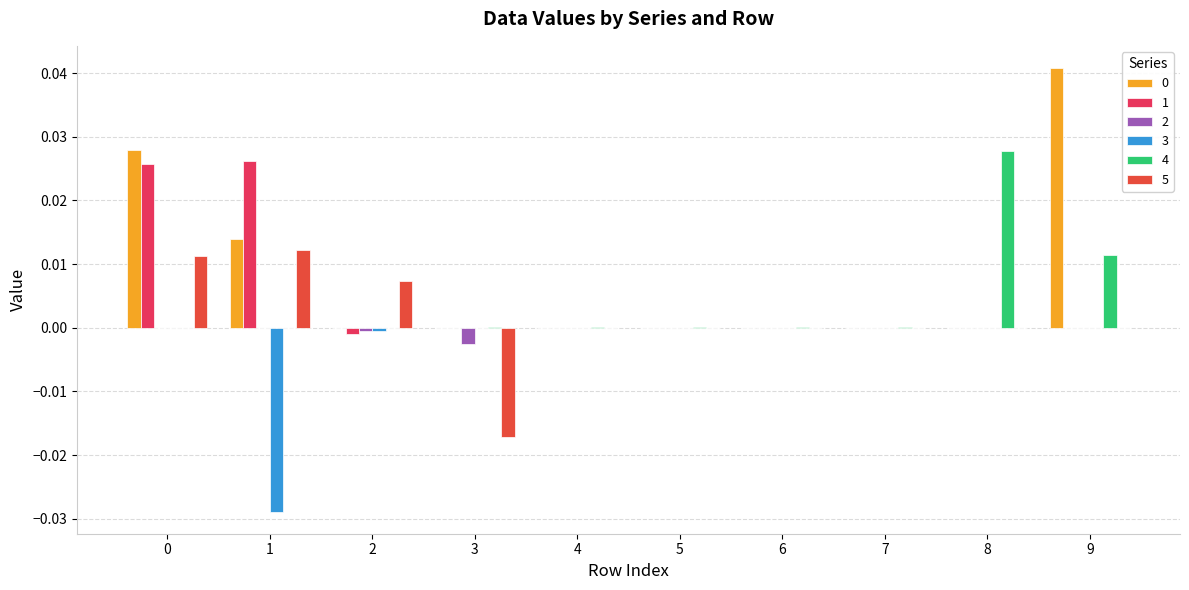

Is it true that 1 equals -0.0 at 6?

False